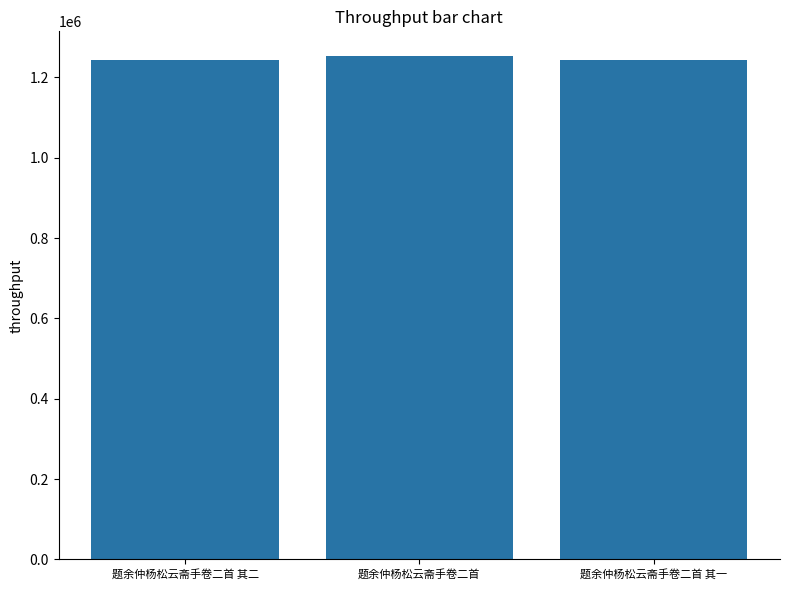

What position from the left is 题余仲杨松云斋手卷二首?

2